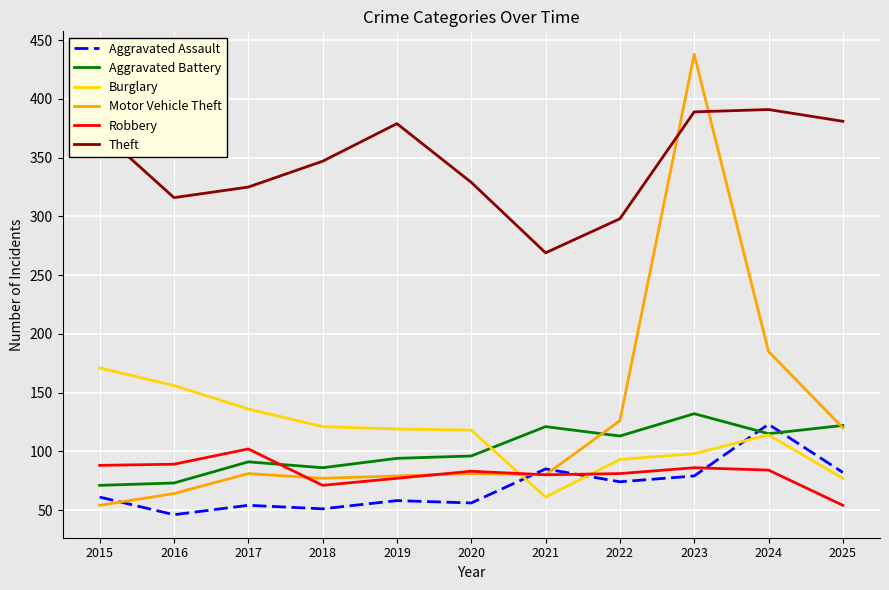

Which series has the widest spread of values?

Motor Vehicle Theft